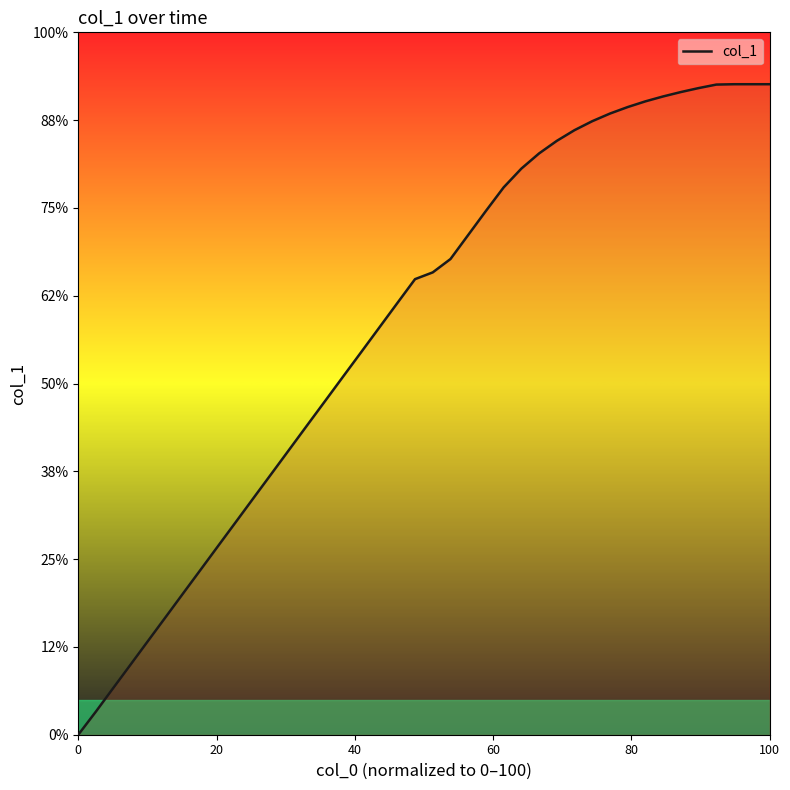

Does the chart have visible grid lines?

No